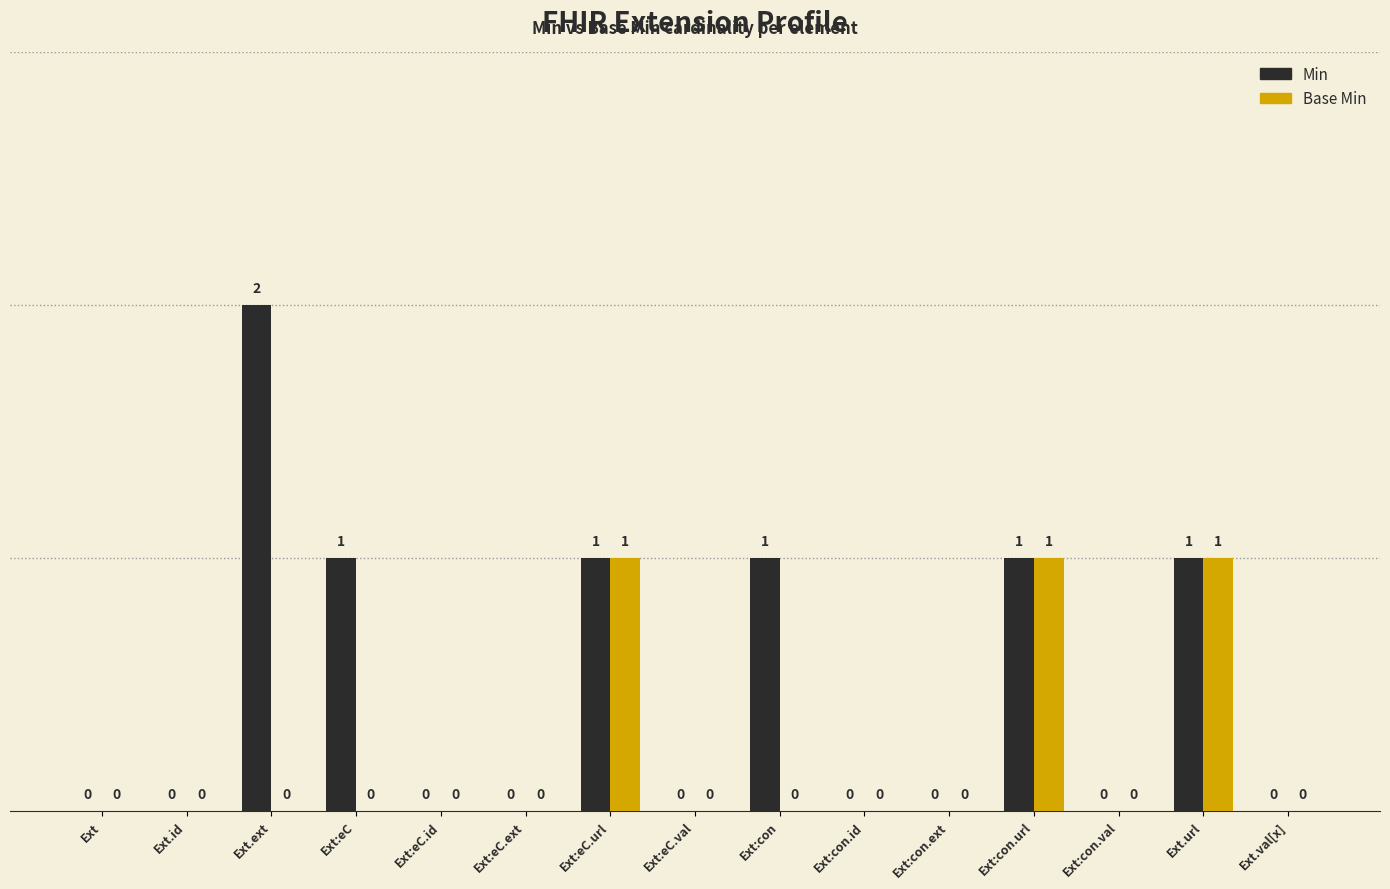

Reading right to left, transcribe all the data shown in this chart.

Min: Ext.val[x]=0	Ext.url=1	Ext:con.val=0	Ext:con.url=1	Ext:con.ext=0	Ext:con.id=0	Ext:con=1	Ext:eC.val=0	Ext:eC.url=1	Ext:eC.ext=0	Ext:eC.id=0	Ext:eC=1	Ext.ext=2	Ext.id=0	Ext=0
Base Min: Ext.val[x]=0	Ext.url=1	Ext:con.val=0	Ext:con.url=1	Ext:con.ext=0	Ext:con.id=0	Ext:con=0	Ext:eC.val=0	Ext:eC.url=1	Ext:eC.ext=0	Ext:eC.id=0	Ext:eC=0	Ext.ext=0	Ext.id=0	Ext=0